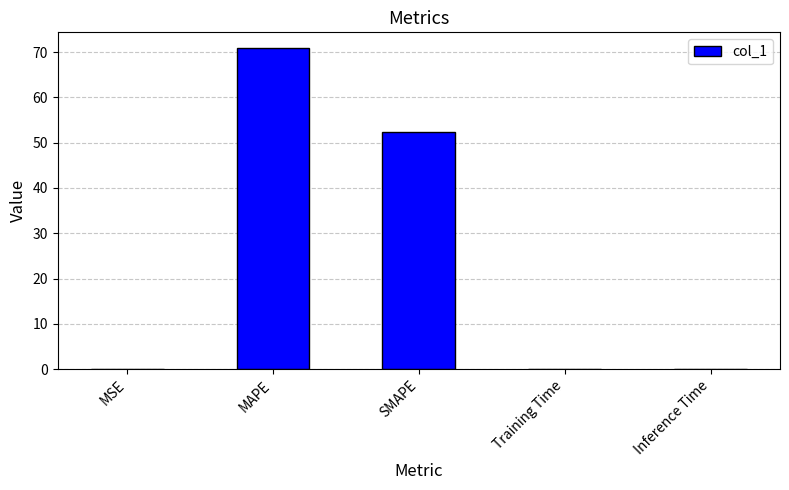

What is the change in value from MAPE to SMAPE?

-18.5